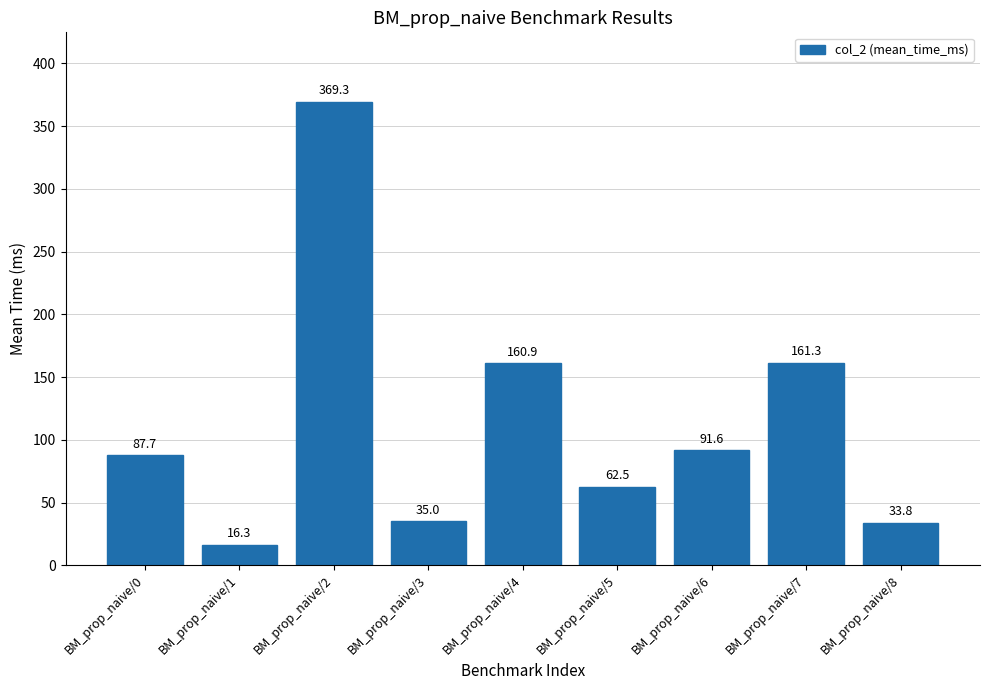

What is the maximum value shown in the chart?

369.3